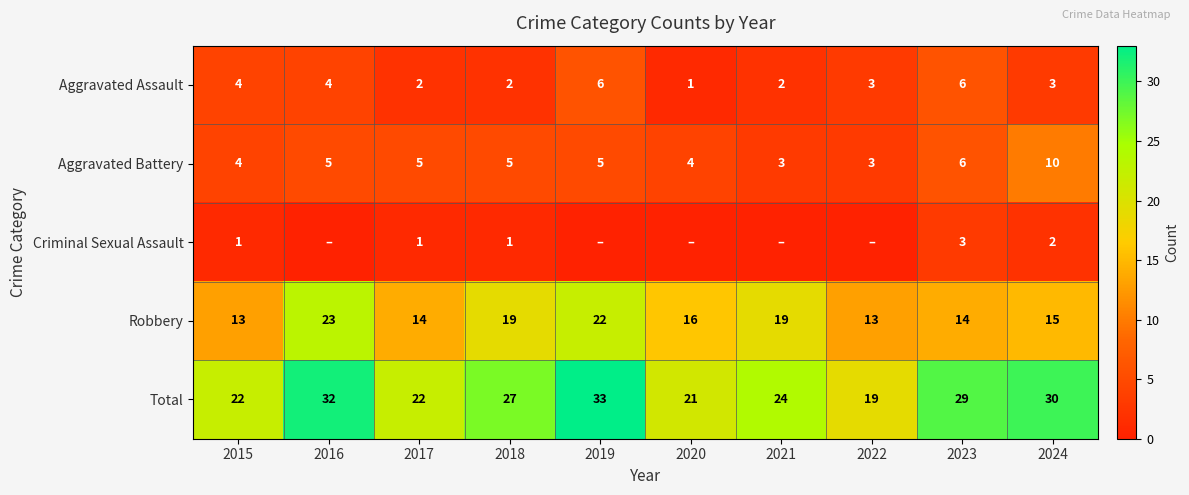

At which category is the sum across all series the highest?

2019